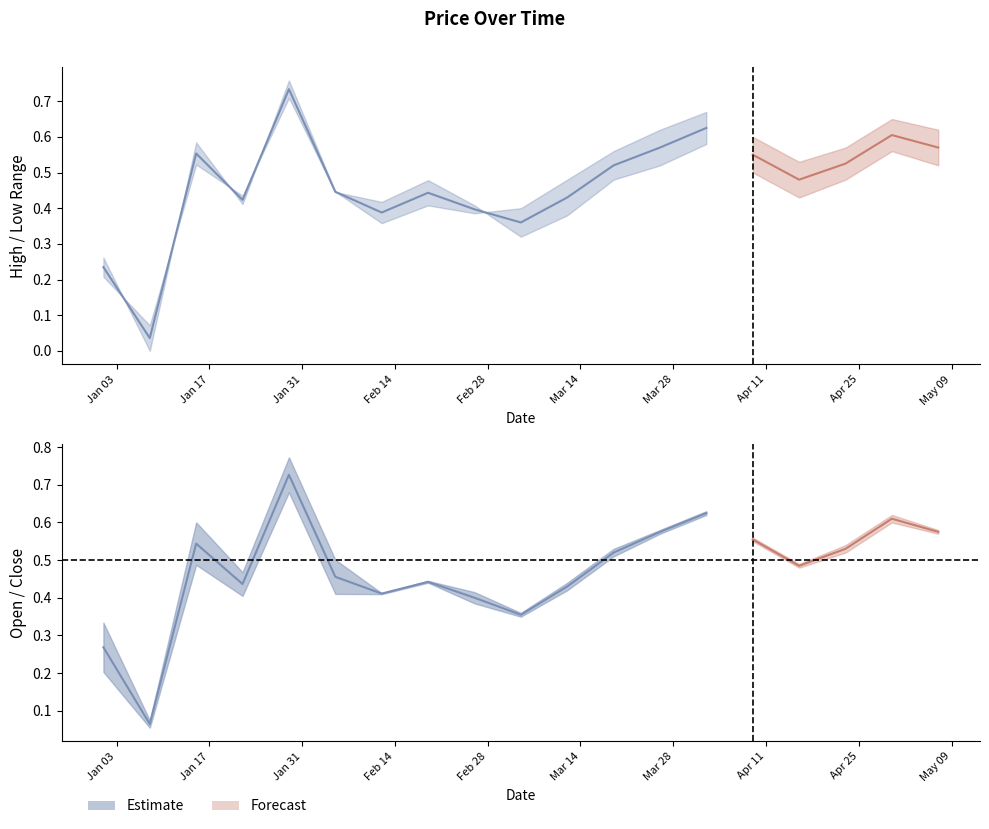

The value of Open at 2023-01-29 is 0.4. True or false?

False